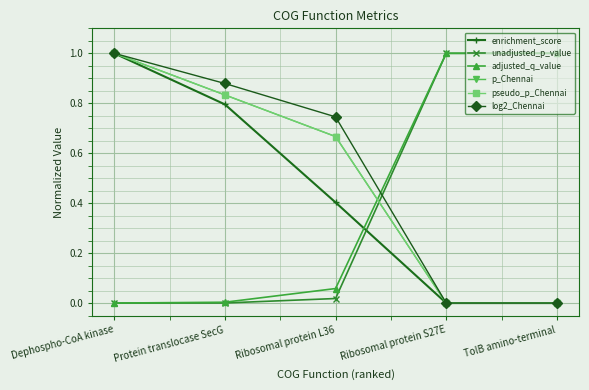

At which label is pseudo_p_Chennai closest to 0?

Ribosomal protein S27E